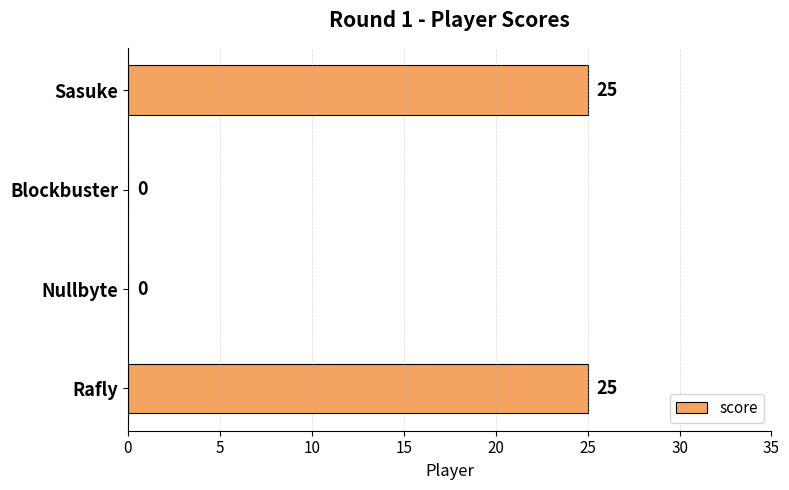

What is the sum of all values?

50